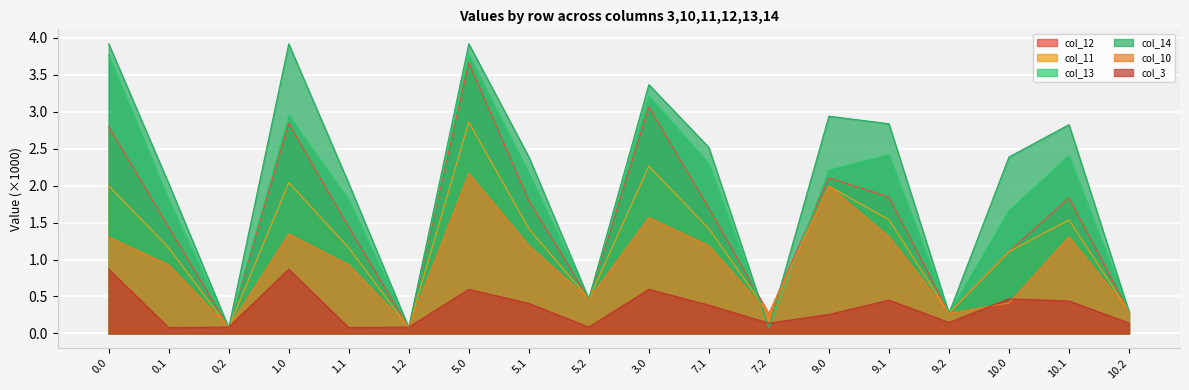

Where is the first local maximum for col_14?

1.0